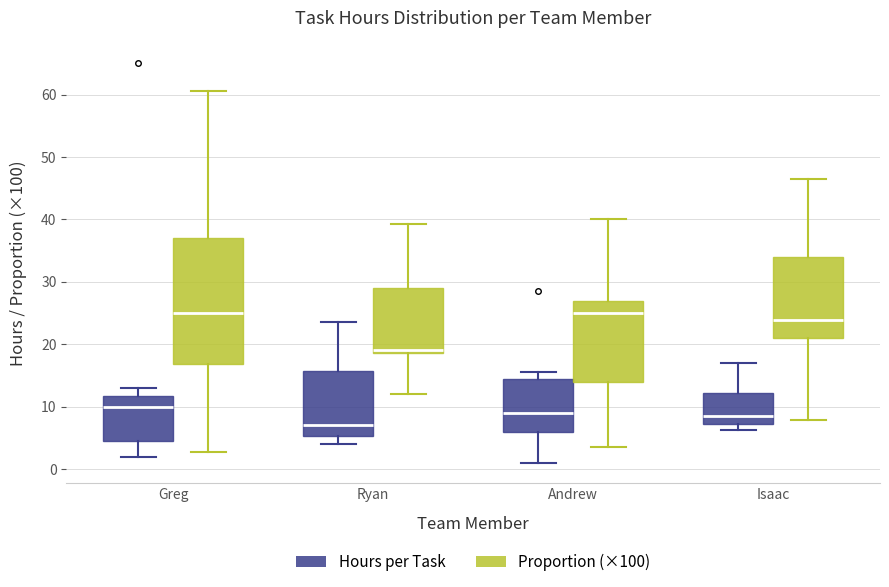

Which box is the tallest, from its lower edge to its upper edge?

Greg (Proportion (×100))